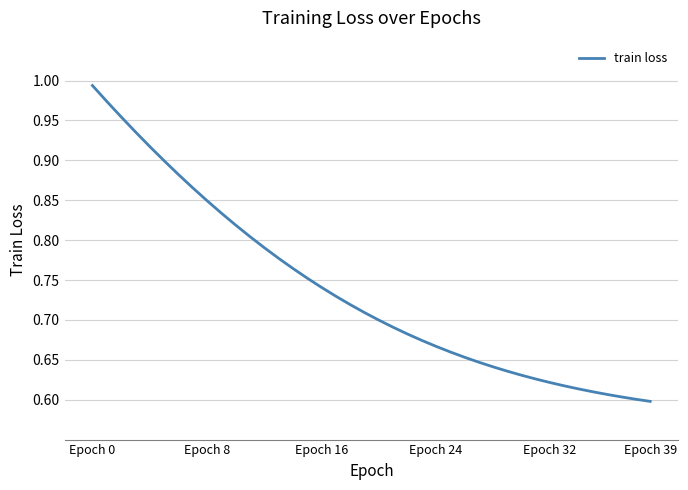

What is the difference between the maximum and minimum values?

0.4